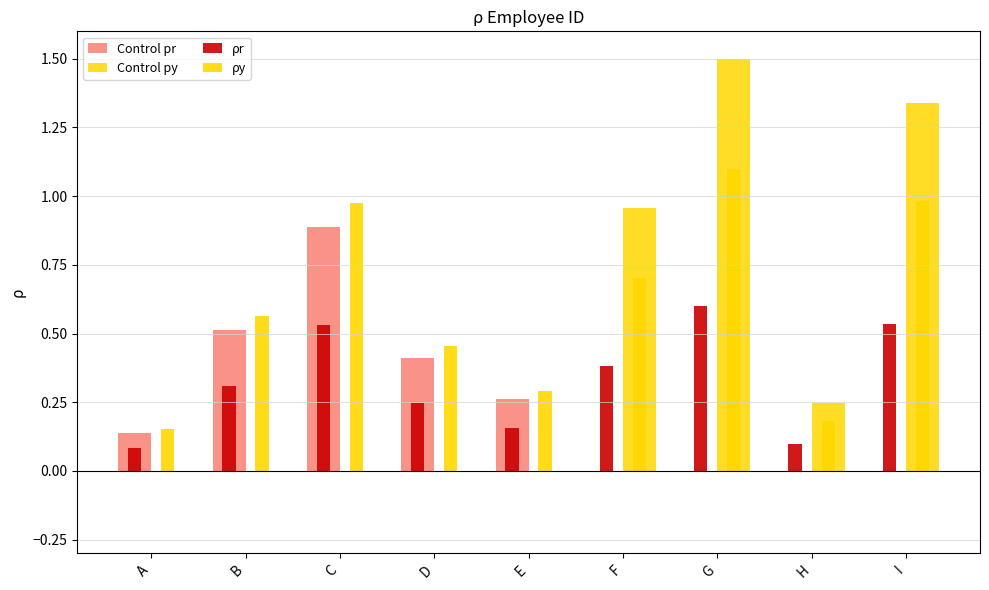

Are the bars grouped side by side (vs. stacked)?

Yes